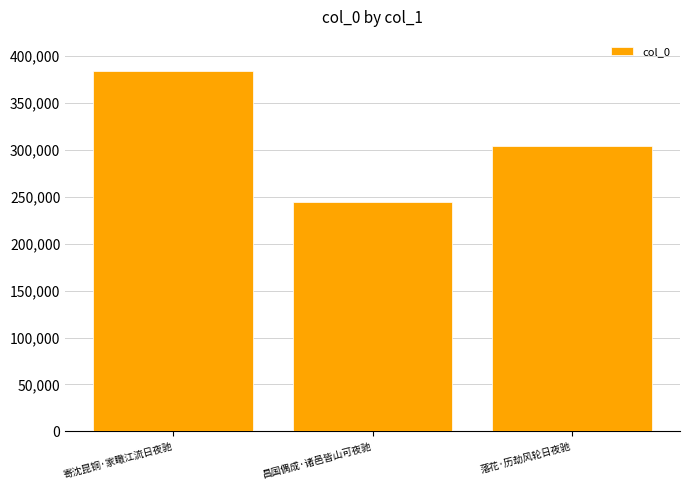

What is the ratio of the value at 落花·历劫风轮日夜驰 to the value at 昌国偶成·诸邑皆山可夜驰?

1.2